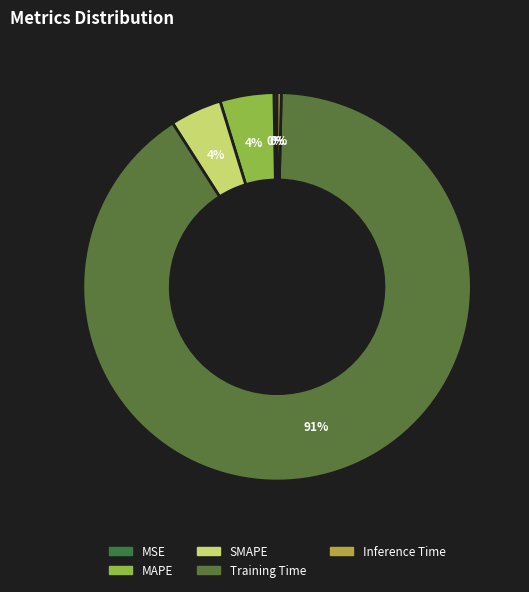

What is the smallest slice in the pie chart?

MSE